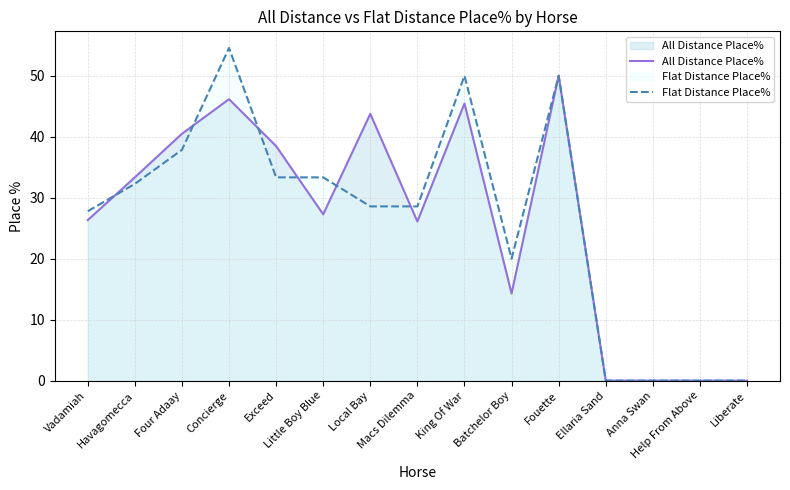

What is the spread (max minus min) of values at Macs Dilemma?

2.5